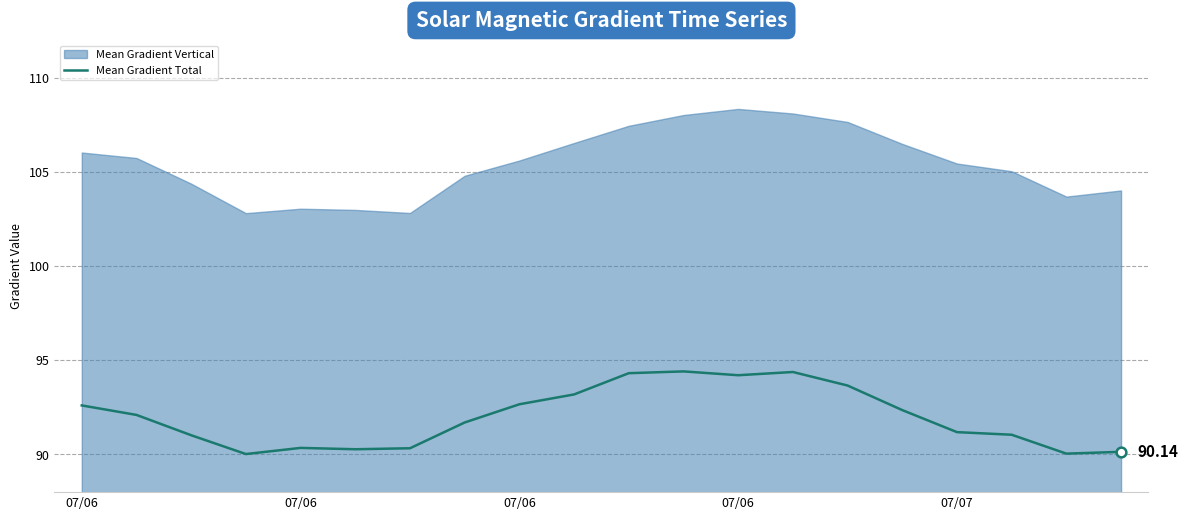

True or false: there are more than 2 points higher than both neighbors.

True